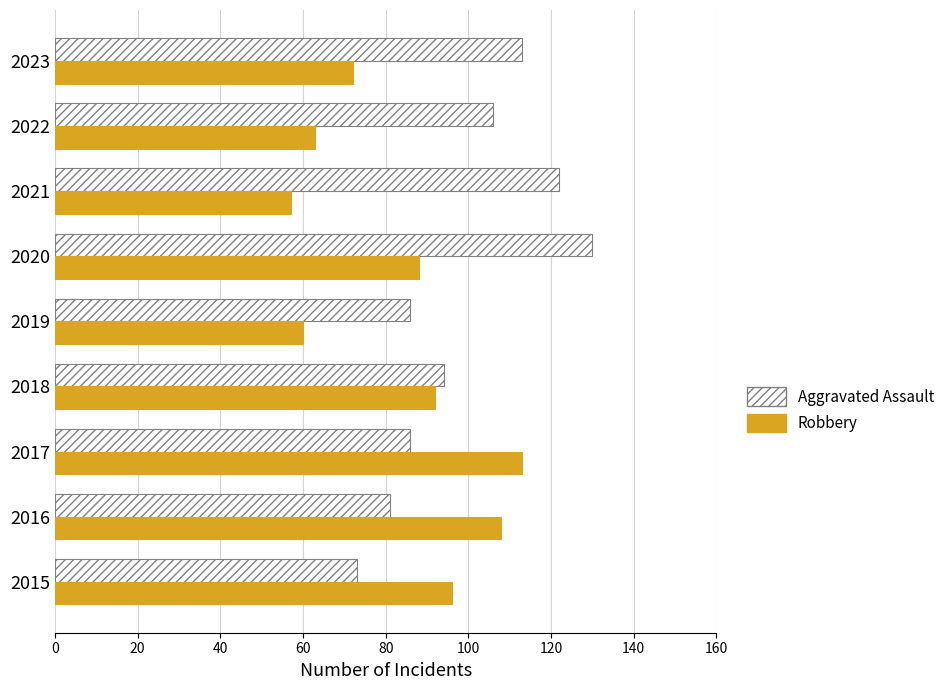

What is the average value of the Robbery series?

83